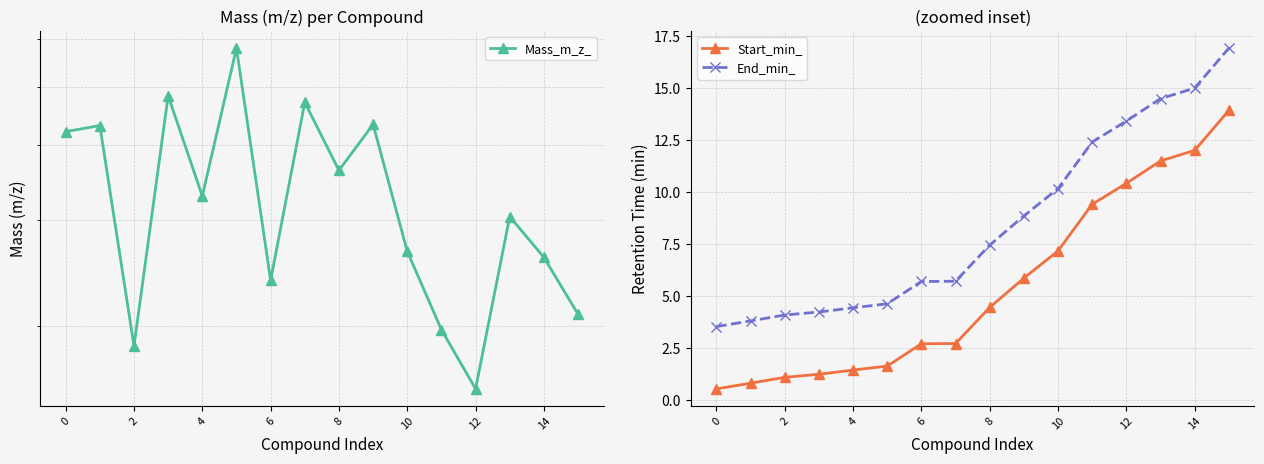

What is the highest value of the End_min_ series?

16.9